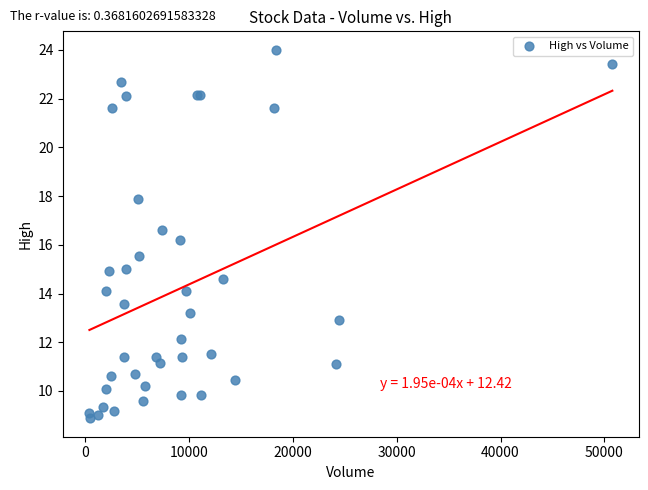

What Y value in the scatter plot is closest to 16?

16.2